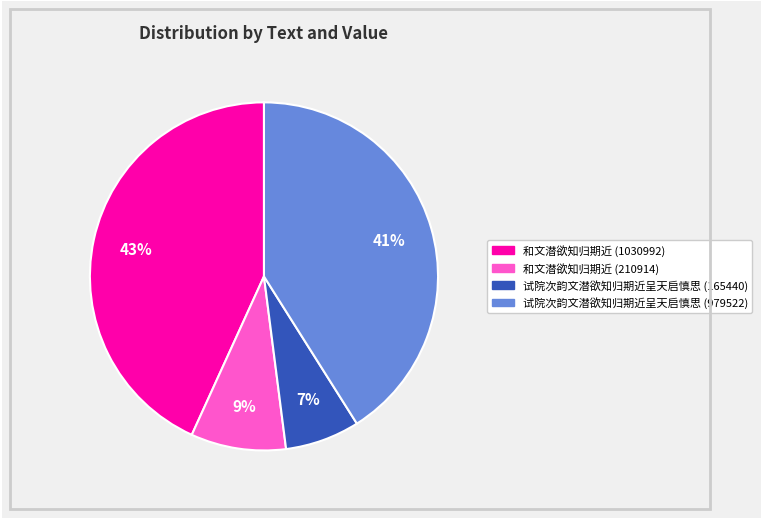

Rank the categories by value from lowest to highest.

试院次韵文潜欲知归期近呈天启慎思 (165440), 和文潜欲知归期近 (210914), 试院次韵文潜欲知归期近呈天启慎思 (979522), 和文潜欲知归期近 (1030992)